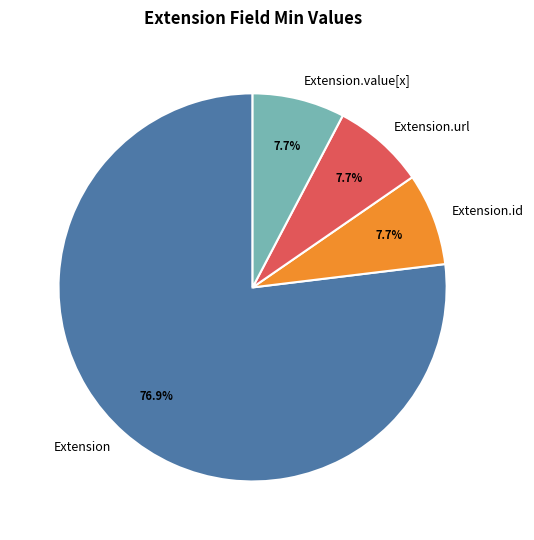

True or false: Extension.url accounts for 99% of the total.

False